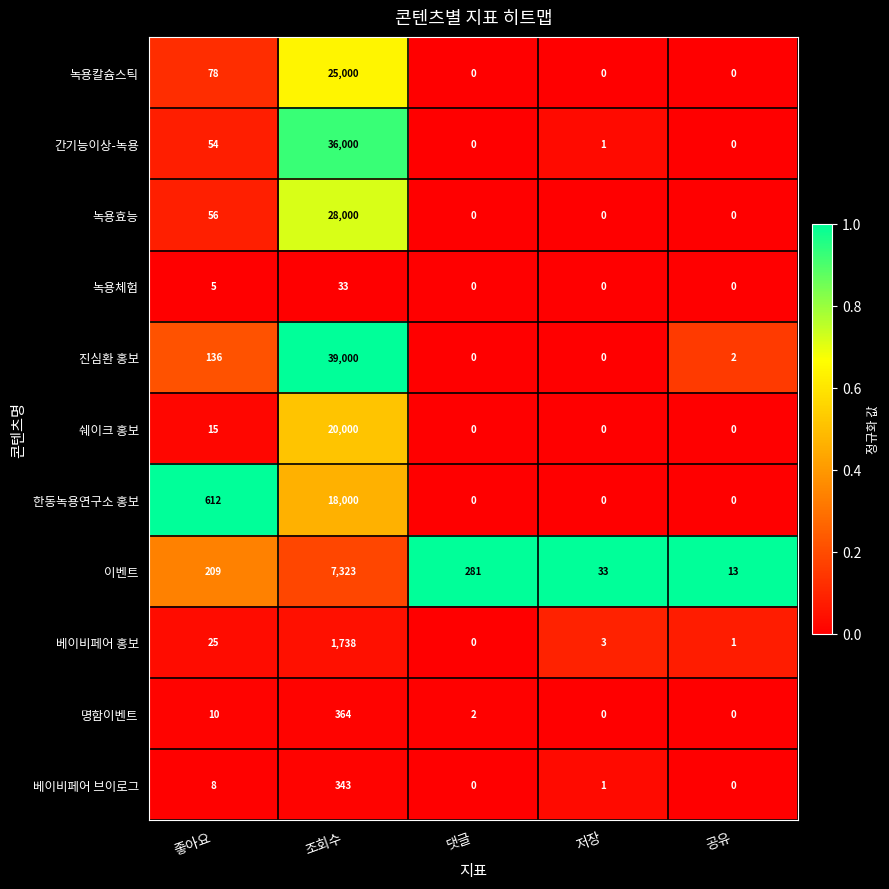

Is it true that 이벤트 equals 209 at 좋아요?

True